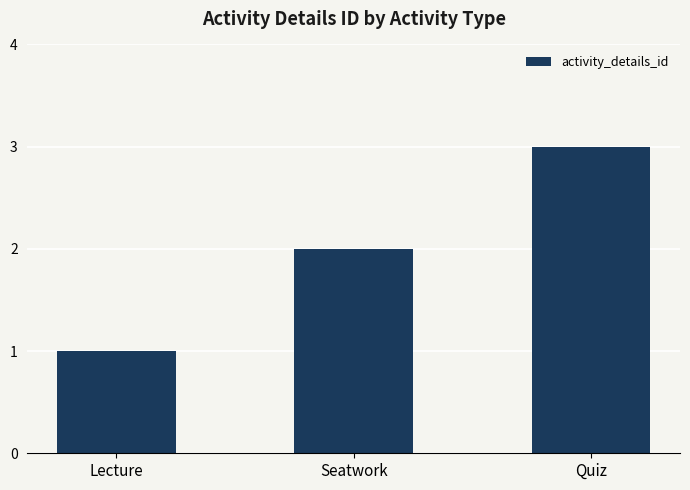

Are the bars horizontal?

No